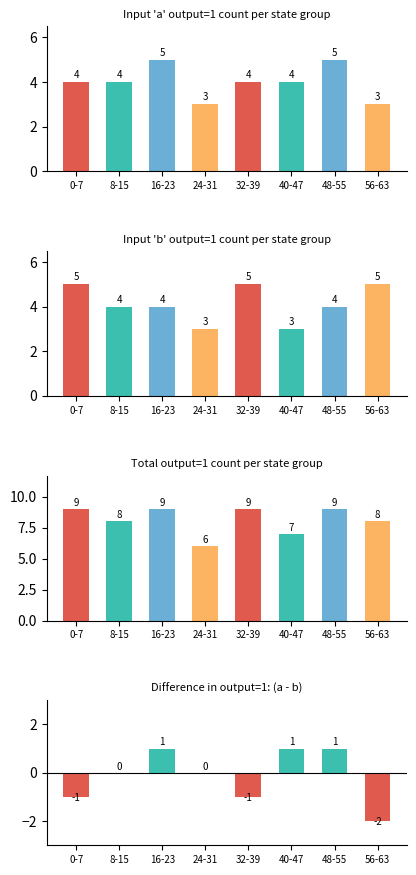

What is the difference between the second highest and second lowest values in the total series?

2